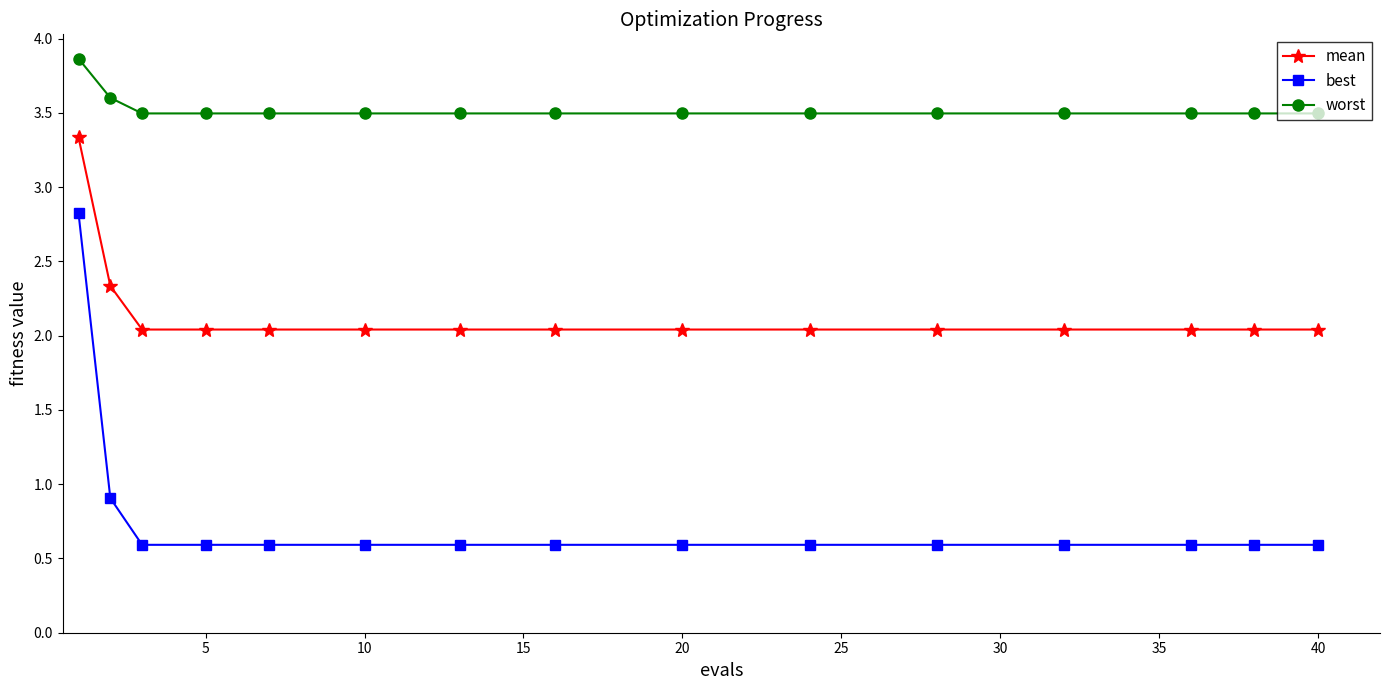

What is the difference between the maximum and minimum values in the mean series?

1.3